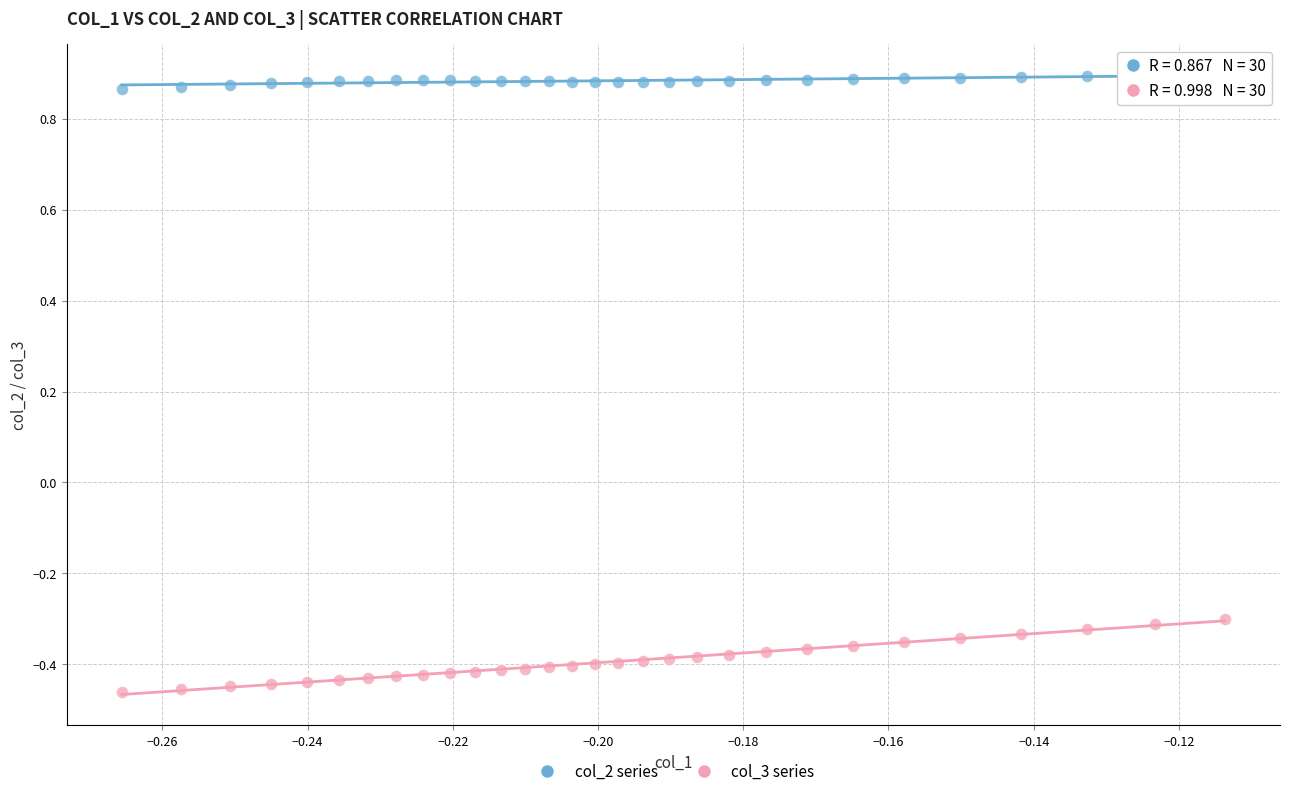

Across all data points, what is the range of Y values (max minus min)?

1.4